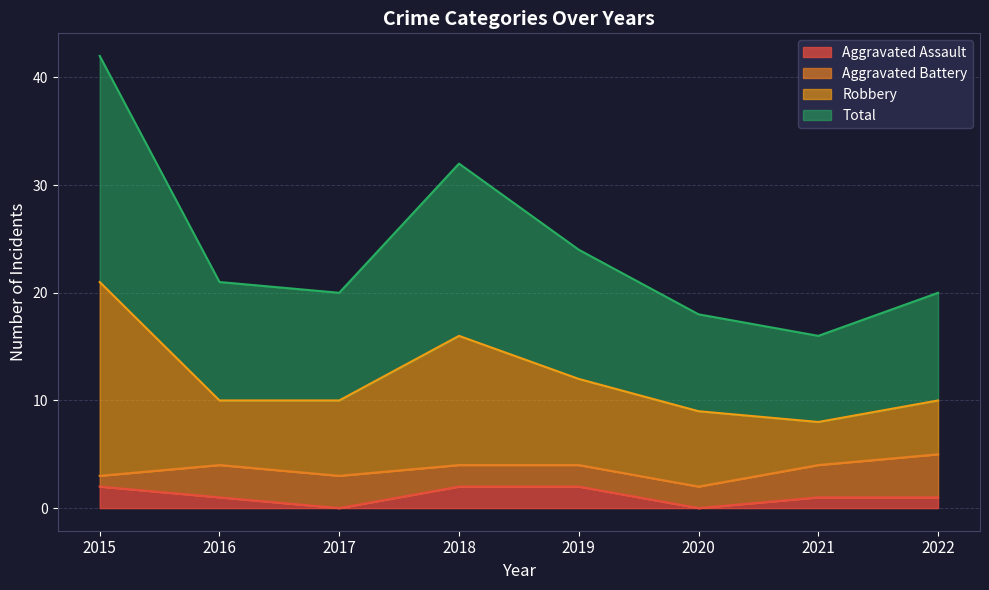

Between 2015 and 2021, which is larger?

2015